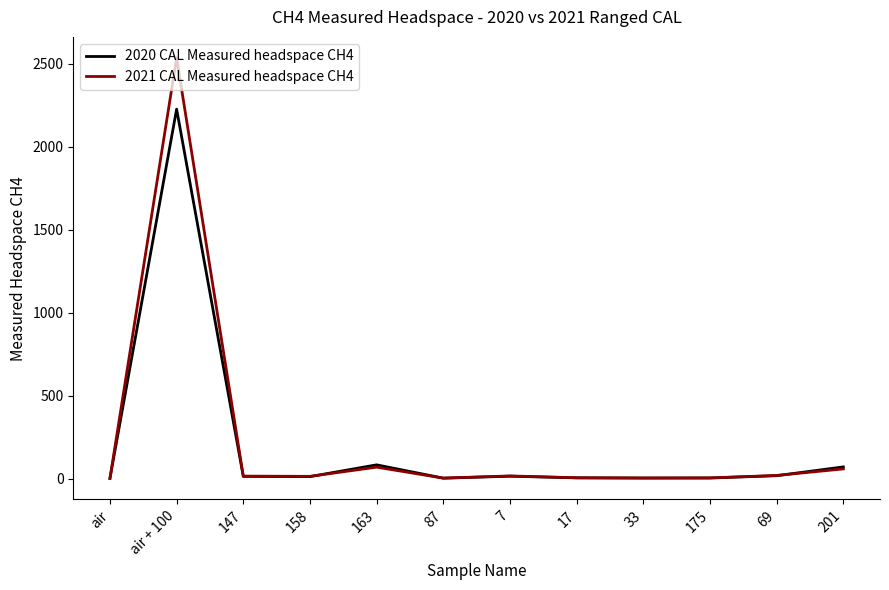

What is the maximum value shown in the chart?

2535.7